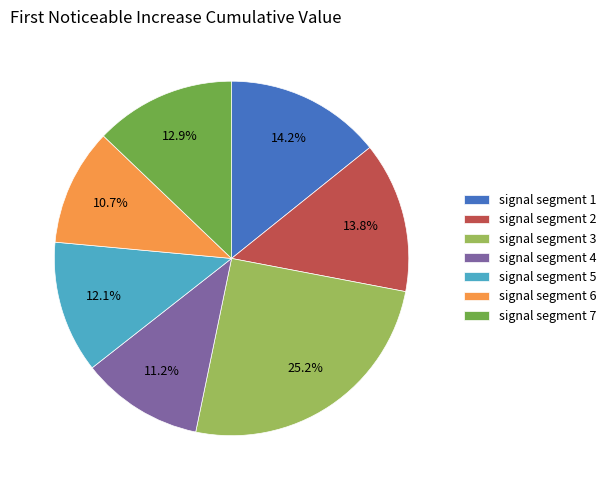

To the nearest percent, what is the combined percentage of signal segment 4 and signal segment 5?

23%